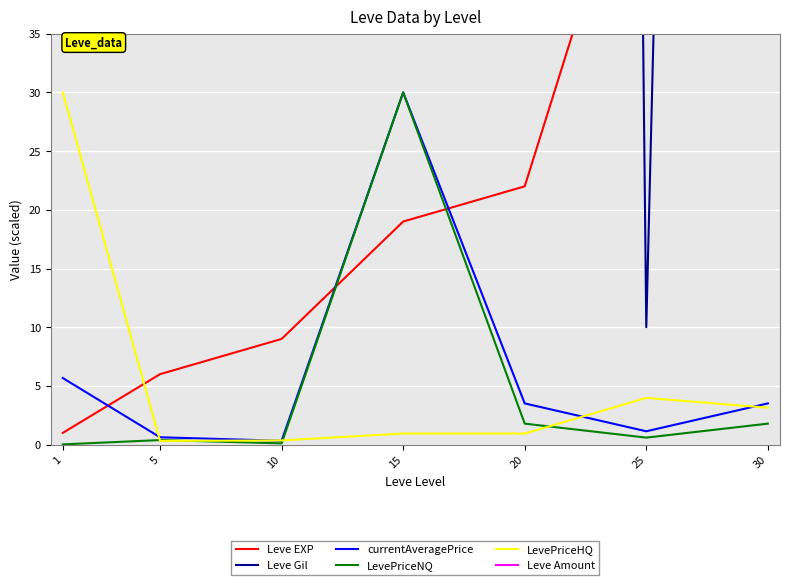

Which series has the largest range (max minus min)?

Leve Gil